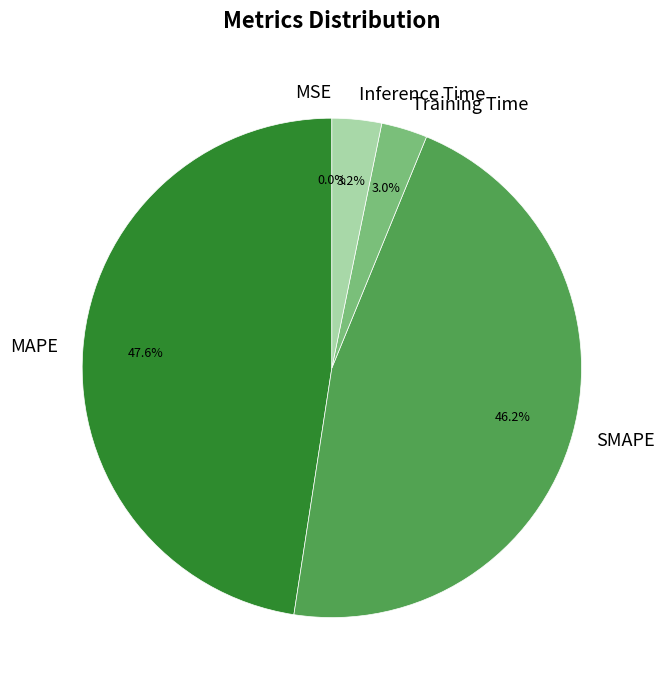

Is there a majority slice in this chart?

No